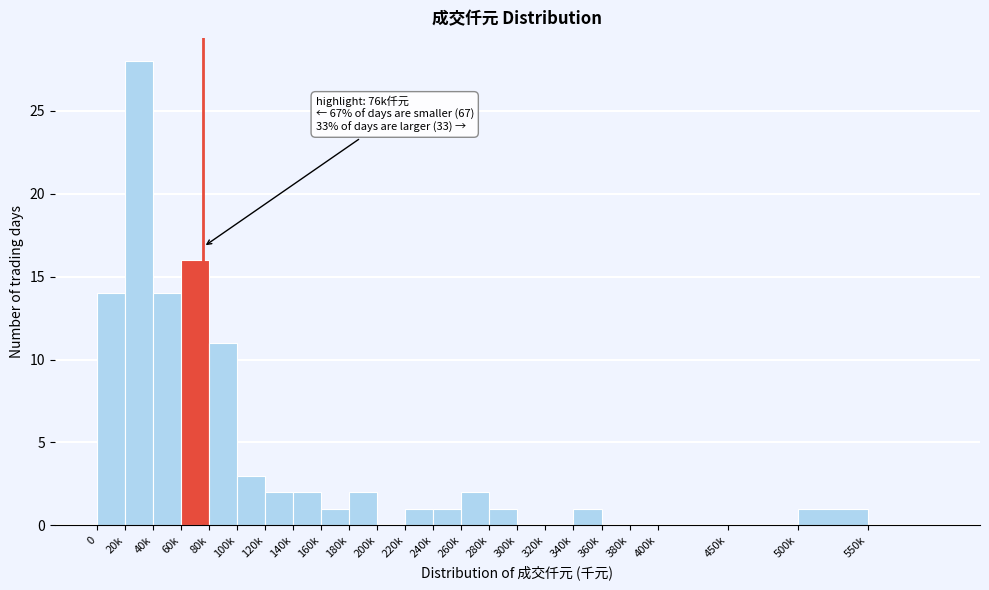

Reading left to right, transcribe all the data shown in this chart.

0=14	20k=28	40k=14	60k=16	80k=11	100k=3	120k=2	140k=2	160k=1	180k=2	200k=0	220k=1	240k=1	260k=2	280k=1	300k=0	320k=0	340k=1	360k=0	380k=0	400k=0	450k=0	500k=1	550k=0